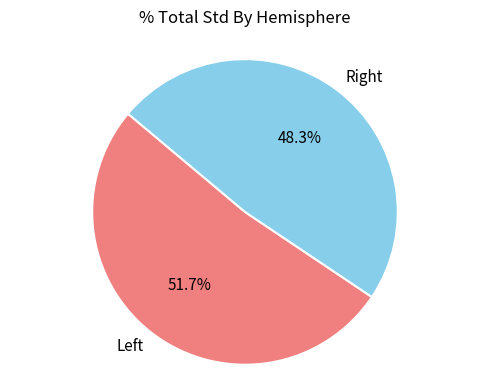

Which category has the smallest portion of the pie?

Right